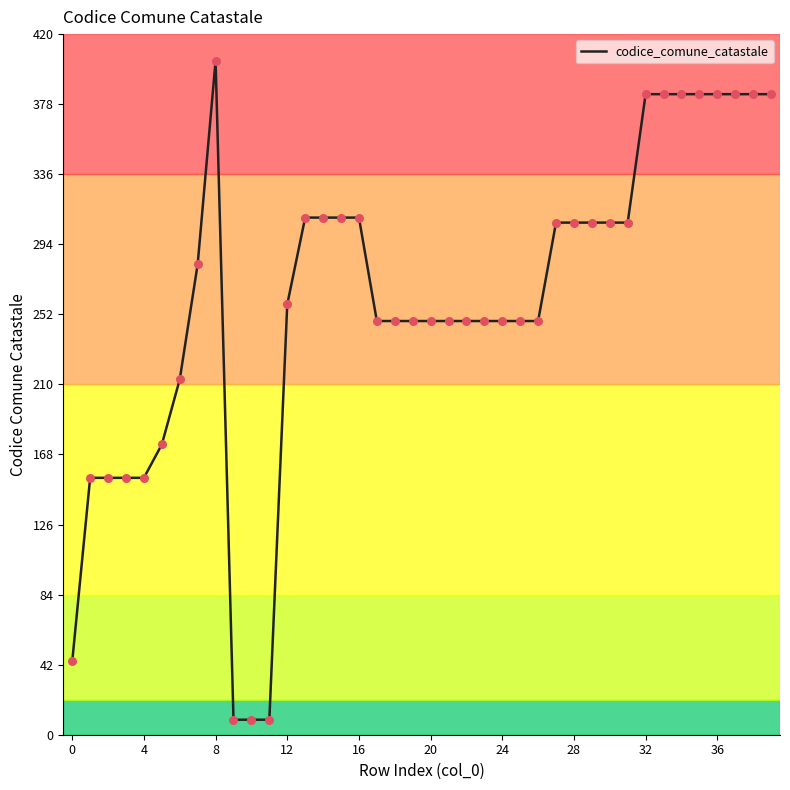

What is the maximum value shown in the chart?

404